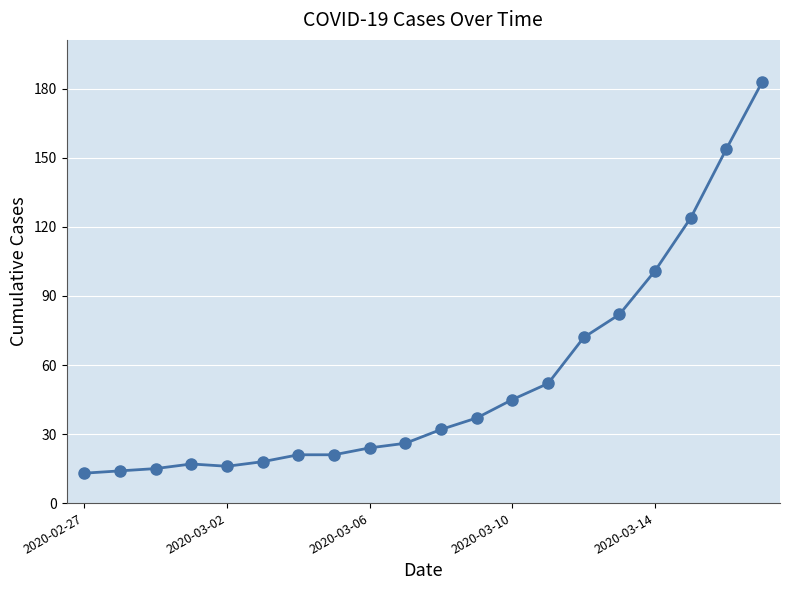

What is the sum of all values?

1067